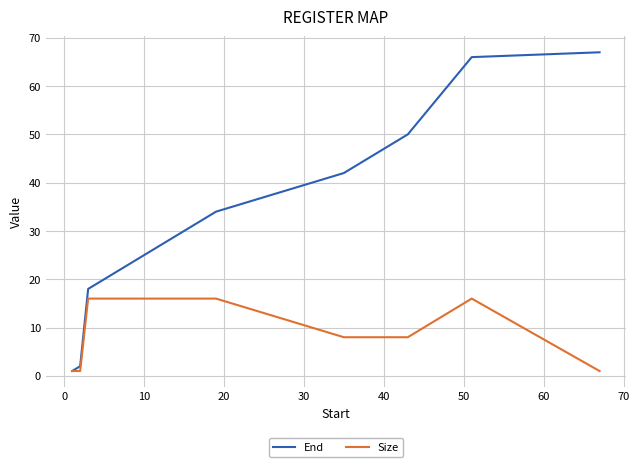

How many series are shown in this chart?

2